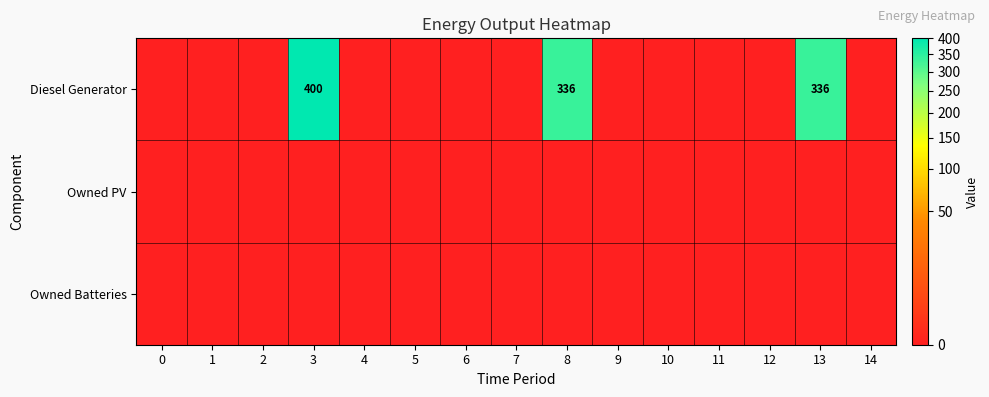

At how many categories does at least one series exceed 215?

3